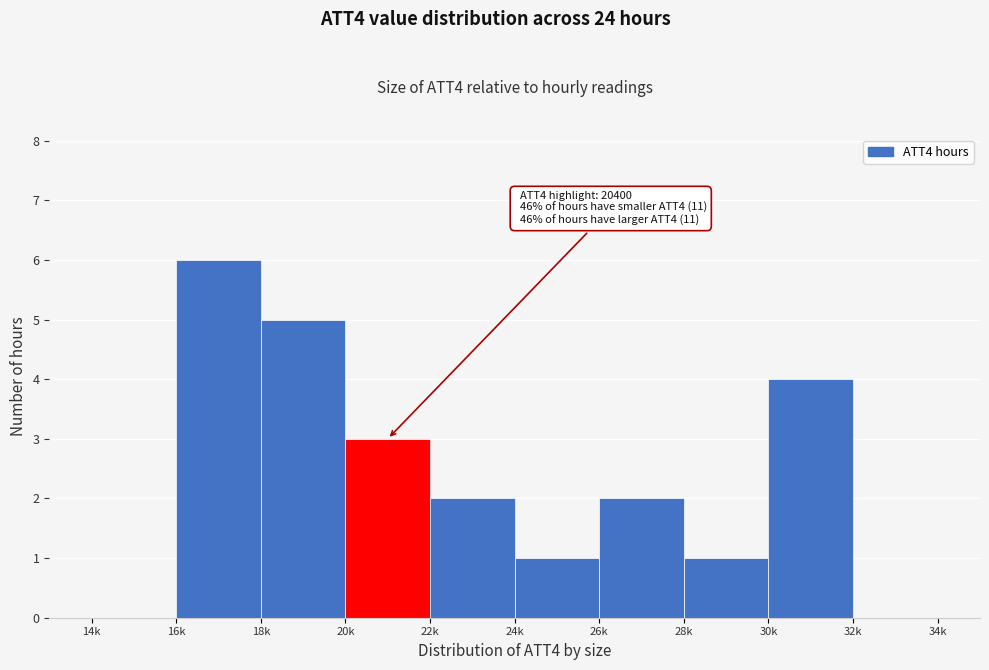

Reading left to right, list all the values displayed in this chart.

14k=0	16k=6	18k=5	20k=3	22k=2	24k=1	26k=2	28k=1	30k=4	32k=0